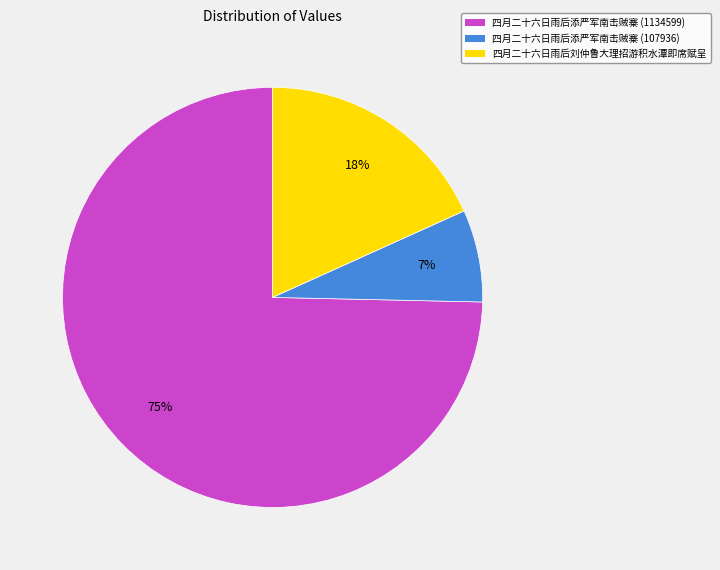

To the nearest percent, what is the difference between the largest and smallest slice percentages?

68%